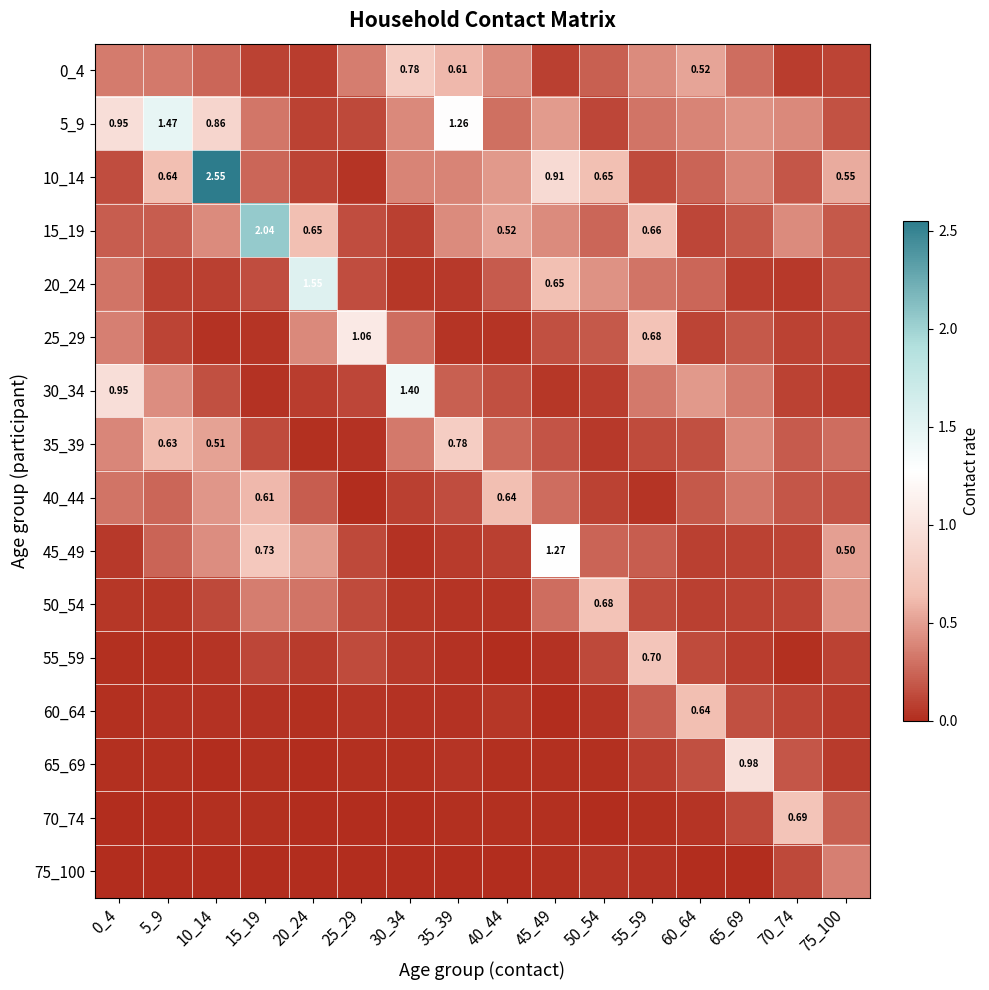

What is the difference between the highest and lowest values at 30_34?

1.4